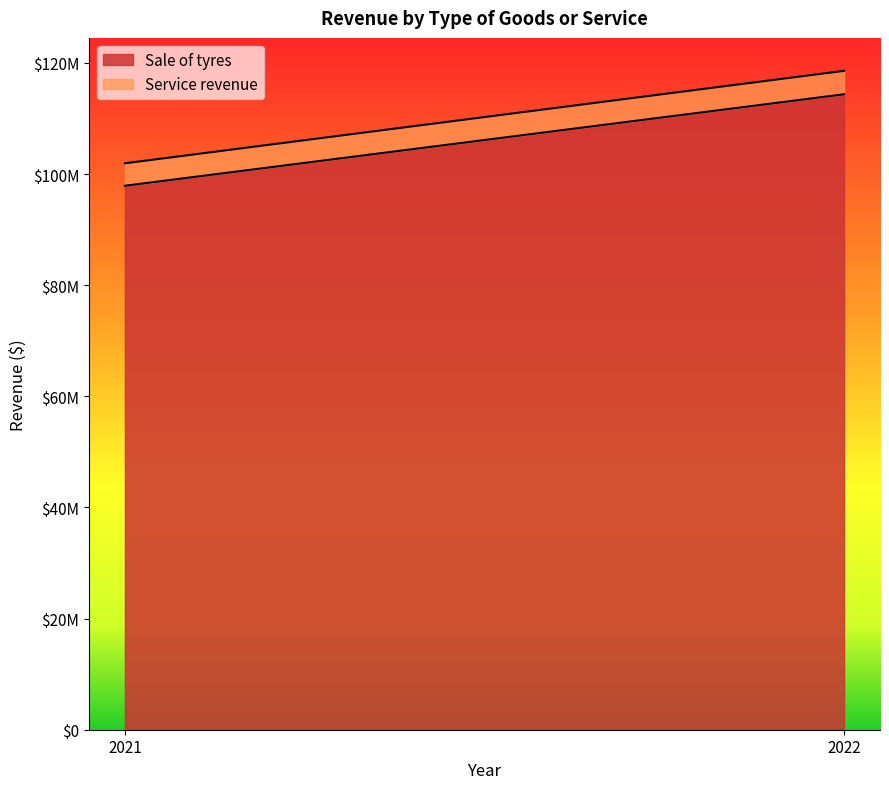

Rank the series by their average value, from highest to lowest.

Sale of tyres, Service revenue